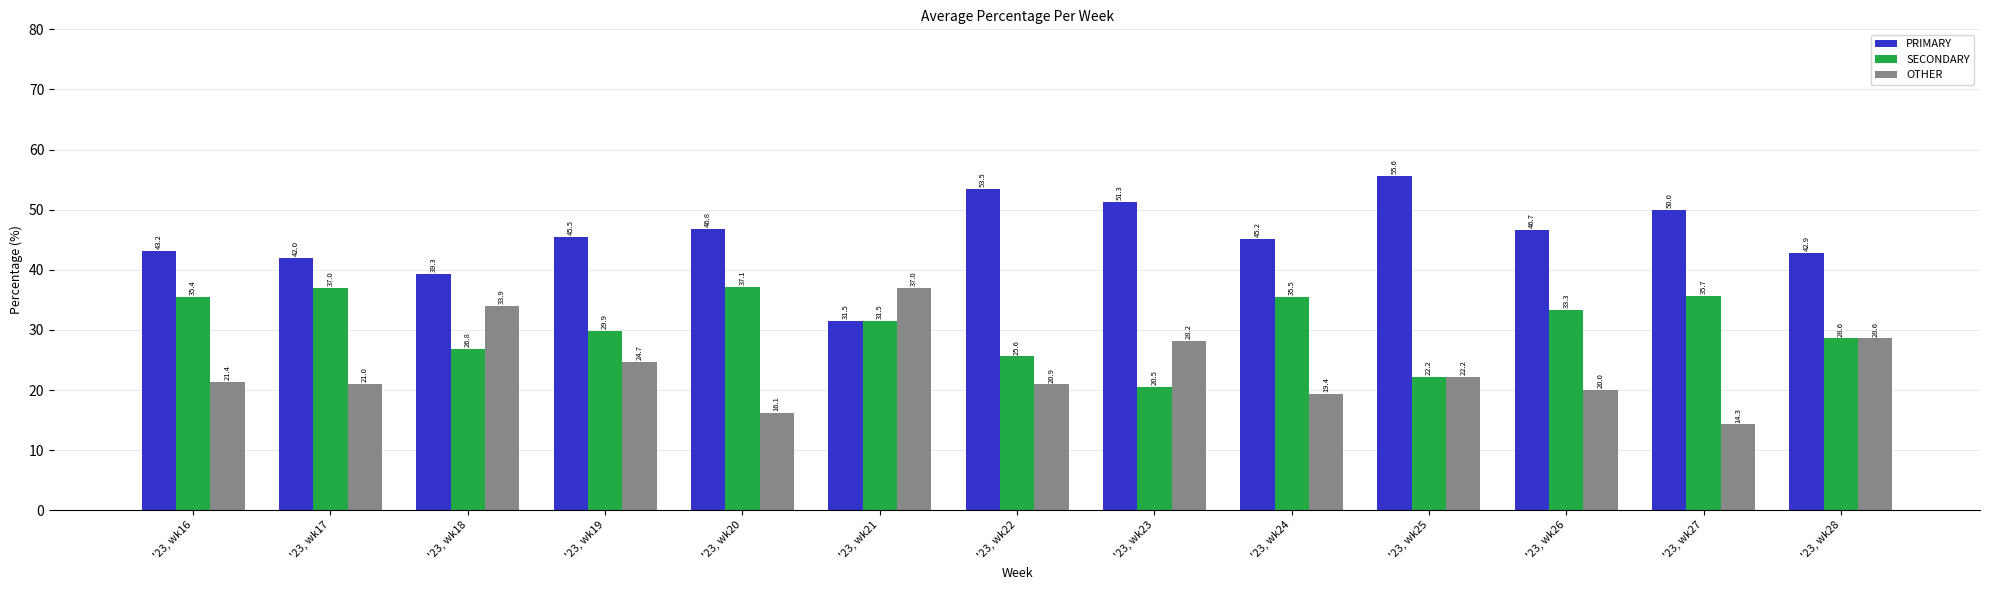

Which category has the highest value across all series?

'23, wk25